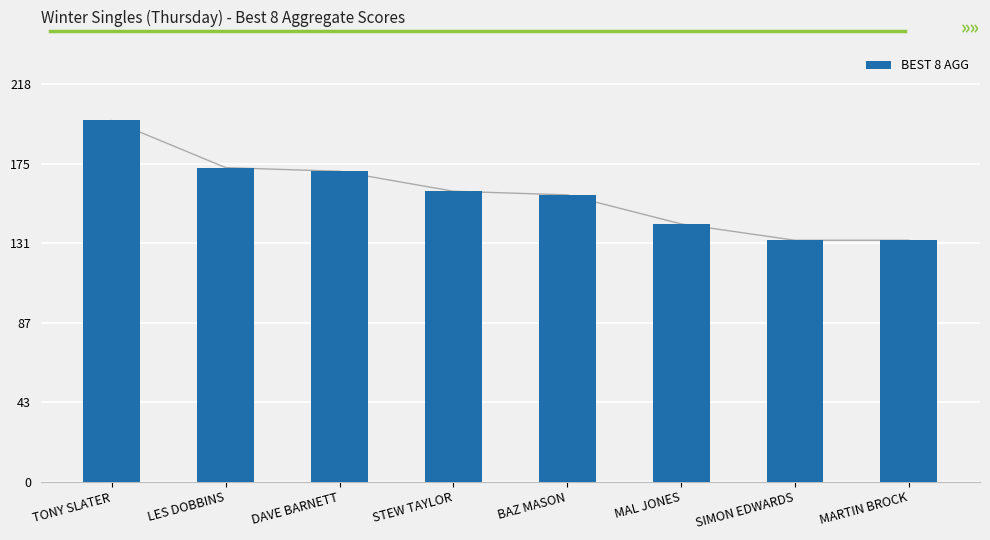

Reading right to left, extract all data points from this chart.

MARTIN BROCK=133	SIMON EDWARDS=133	MAL JONES=142	BAZ MASON=158	STEW TAYLOR=160	DAVE BARNETT=171	LES DOBBINS=173	TONY SLATER=199